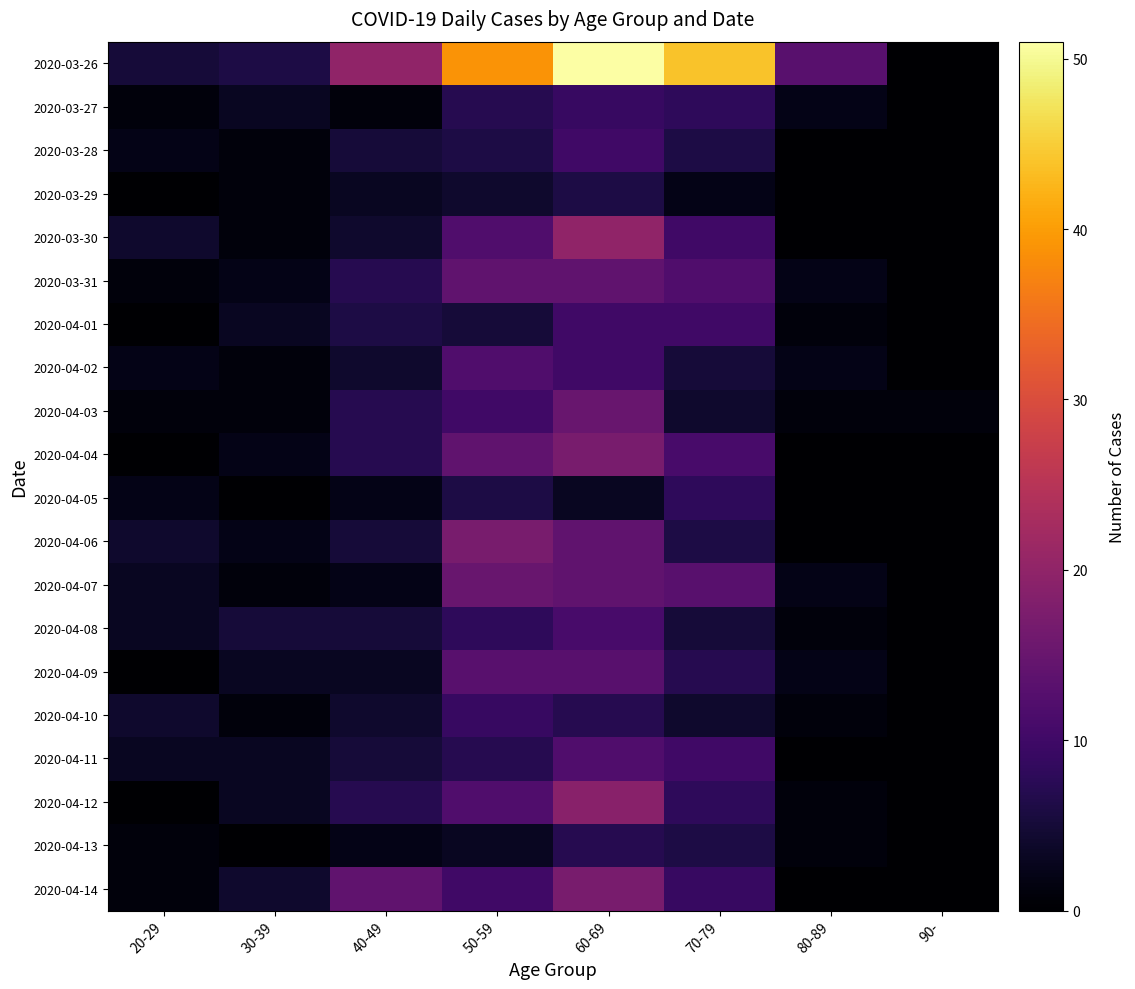

Reading left to right, extract all data points from this chart.

2020-03-26: 20-29=5	30-39=6	40-49=20	50-59=39	60-69=51	70-79=44	80-89=13	90-=0
2020-03-27: 20-29=1	30-39=3	40-49=1	50-59=7	60-69=9	70-79=8	80-89=2	90-=0
2020-03-28: 20-29=2	30-39=1	40-49=5	50-59=6	60-69=10	70-79=6	80-89=0	90-=0
2020-03-29: 20-29=0	30-39=1	40-49=3	50-59=4	60-69=6	70-79=2	80-89=0	90-=0
2020-03-30: 20-29=4	30-39=1	40-49=4	50-59=12	60-69=20	70-79=10	80-89=0	90-=0
2020-03-31: 20-29=1	30-39=2	40-49=7	50-59=14	60-69=14	70-79=12	80-89=2	90-=0
2020-04-01: 20-29=0	30-39=3	40-49=6	50-59=5	60-69=10	70-79=10	80-89=1	90-=0
2020-04-02: 20-29=2	30-39=1	40-49=4	50-59=12	60-69=10	70-79=5	80-89=2	90-=0
2020-04-03: 20-29=1	30-39=1	40-49=7	50-59=10	60-69=15	70-79=4	80-89=1	90-=1
2020-04-04: 20-29=0	30-39=2	40-49=7	50-59=14	60-69=17	70-79=11	80-89=0	90-=0
2020-04-05: 20-29=2	30-39=0	40-49=2	50-59=6	60-69=3	70-79=8	80-89=0	90-=0
2020-04-06: 20-29=4	30-39=2	40-49=5	50-59=17	60-69=14	70-79=6	80-89=0	90-=0
2020-04-07: 20-29=3	30-39=1	40-49=2	50-59=15	60-69=14	70-79=13	80-89=2	90-=0
2020-04-08: 20-29=3	30-39=5	40-49=5	50-59=8	60-69=11	70-79=5	80-89=1	90-=0
2020-04-09: 20-29=0	30-39=3	40-49=3	50-59=13	60-69=13	70-79=7	80-89=2	90-=0
2020-04-10: 20-29=4	30-39=1	40-49=4	50-59=9	60-69=7	70-79=4	80-89=1	90-=0
2020-04-11: 20-29=3	30-39=3	40-49=5	50-59=7	60-69=12	70-79=10	80-89=0	90-=0
2020-04-12: 20-29=0	30-39=3	40-49=7	50-59=12	60-69=19	70-79=8	80-89=1	90-=0
2020-04-13: 20-29=1	30-39=0	40-49=2	50-59=3	60-69=7	70-79=6	80-89=1	90-=0
2020-04-14: 20-29=1	30-39=4	40-49=14	50-59=10	60-69=17	70-79=9	80-89=0	90-=0